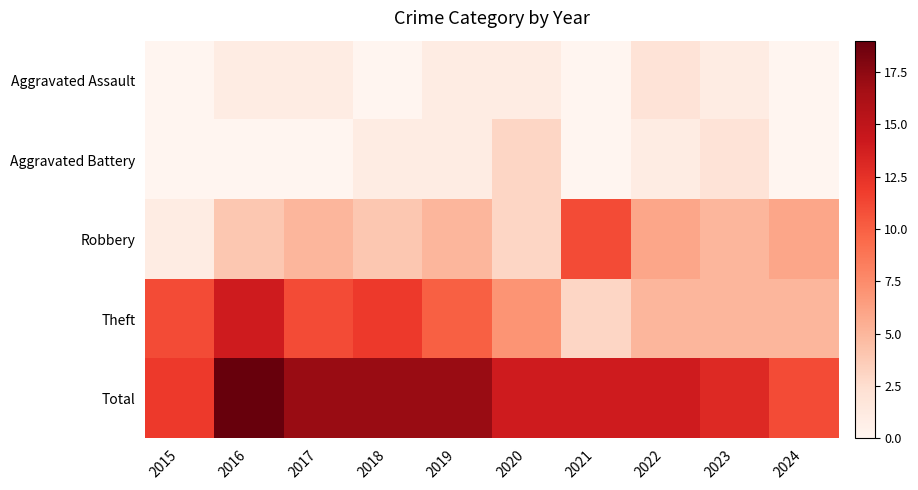

What is the spread (max minus min) of values at 2024?

11